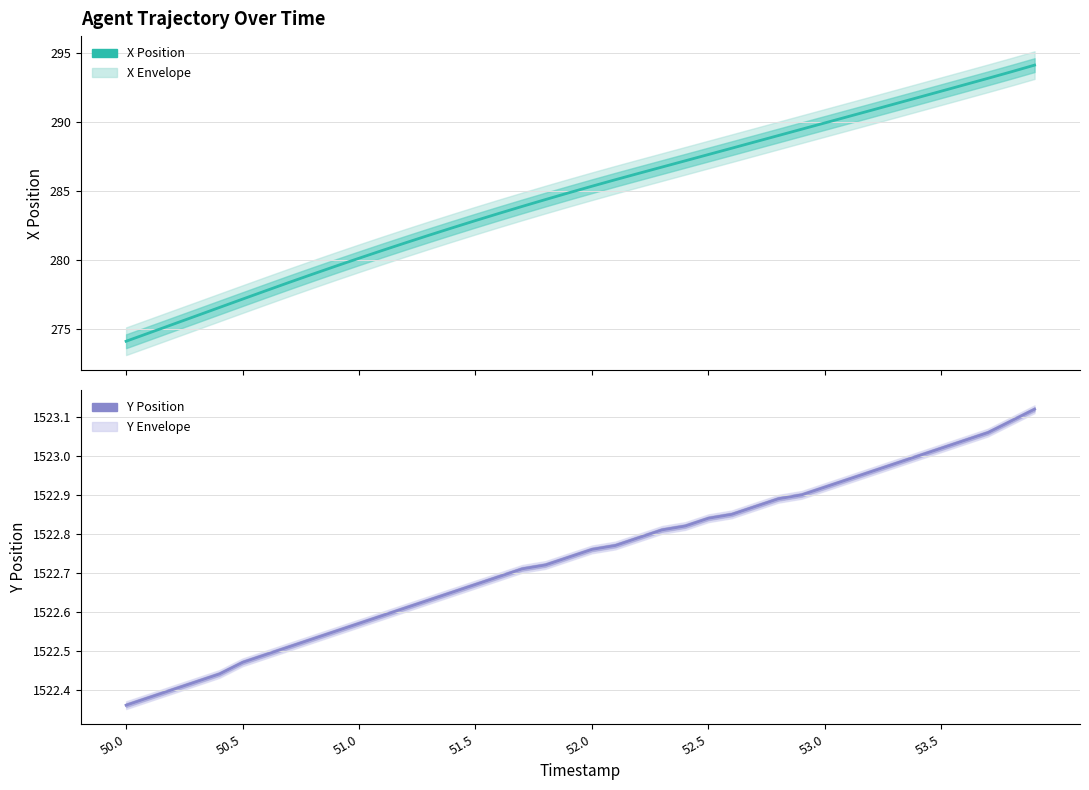

Which series has the widest spread of values?

X